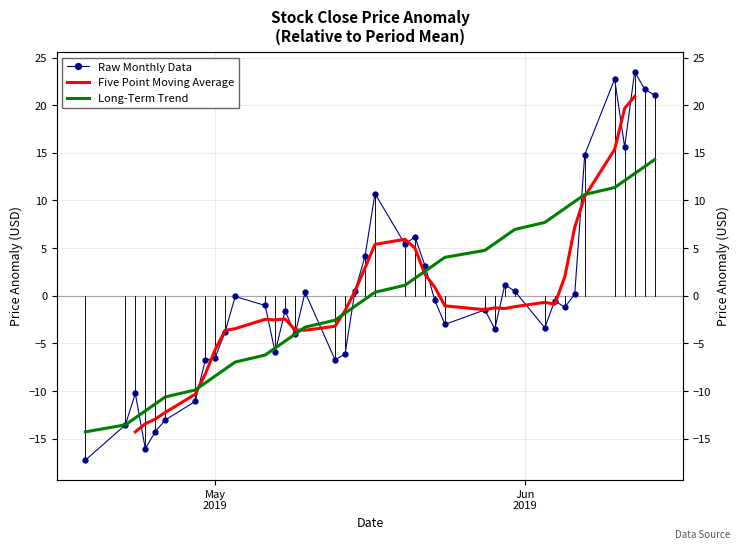

How many values in Long-Term Trend are above zero?

20